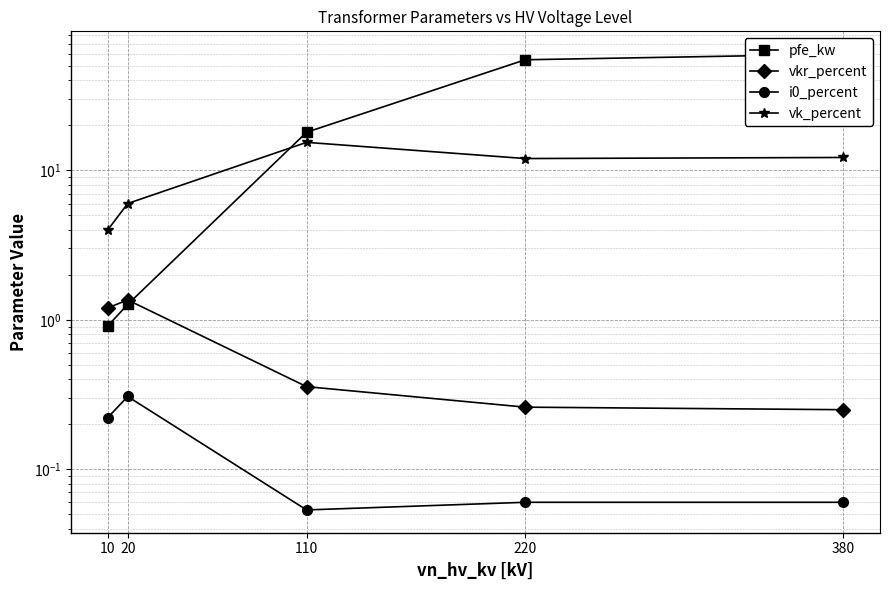

How many intersections are there between pfe_kw and vk_percent?

1